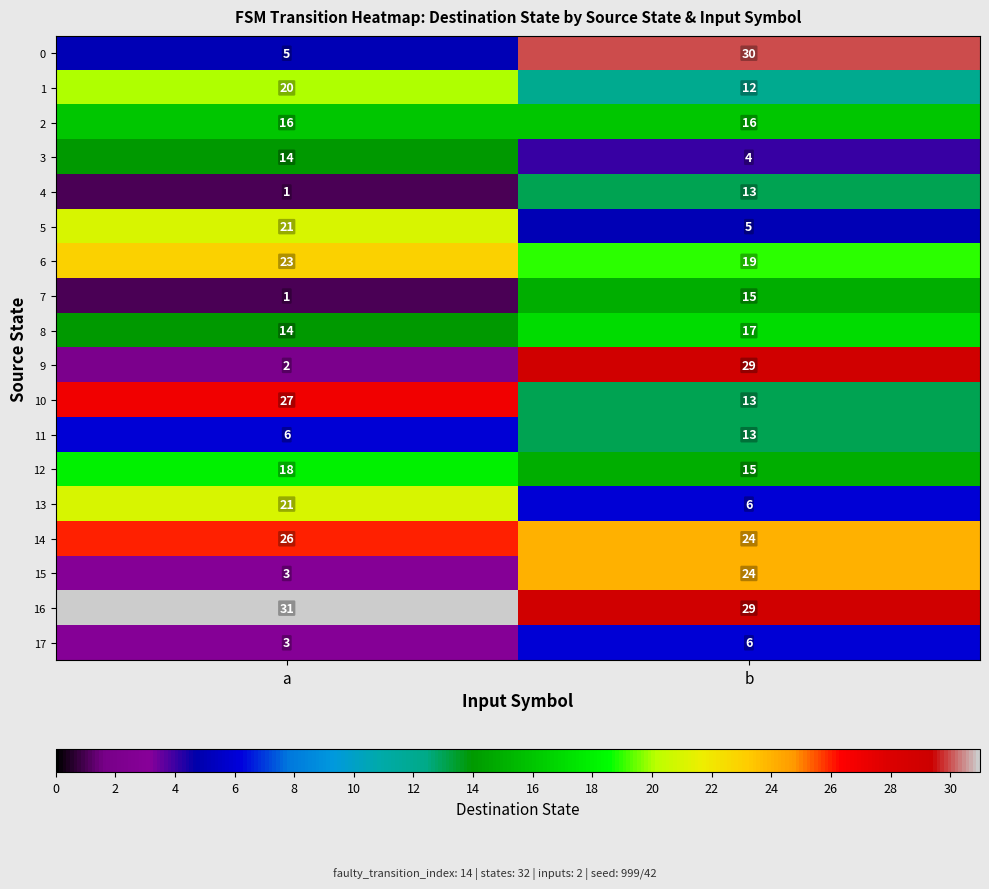

What is the approximate value of 2 at b?

16